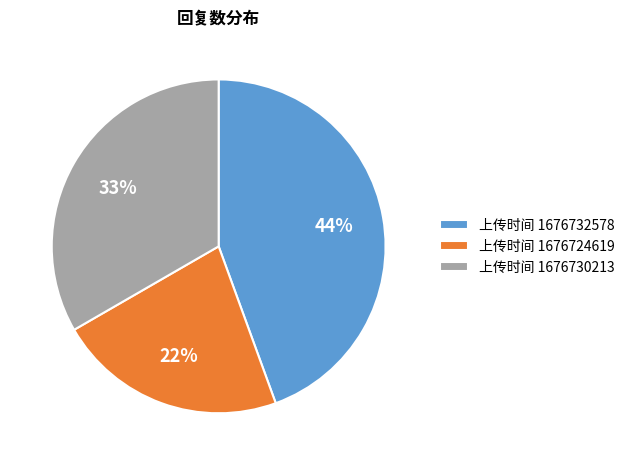

Between 上传时间 1676724619 and 上传时间 1676732578, which is larger?

上传时间 1676732578